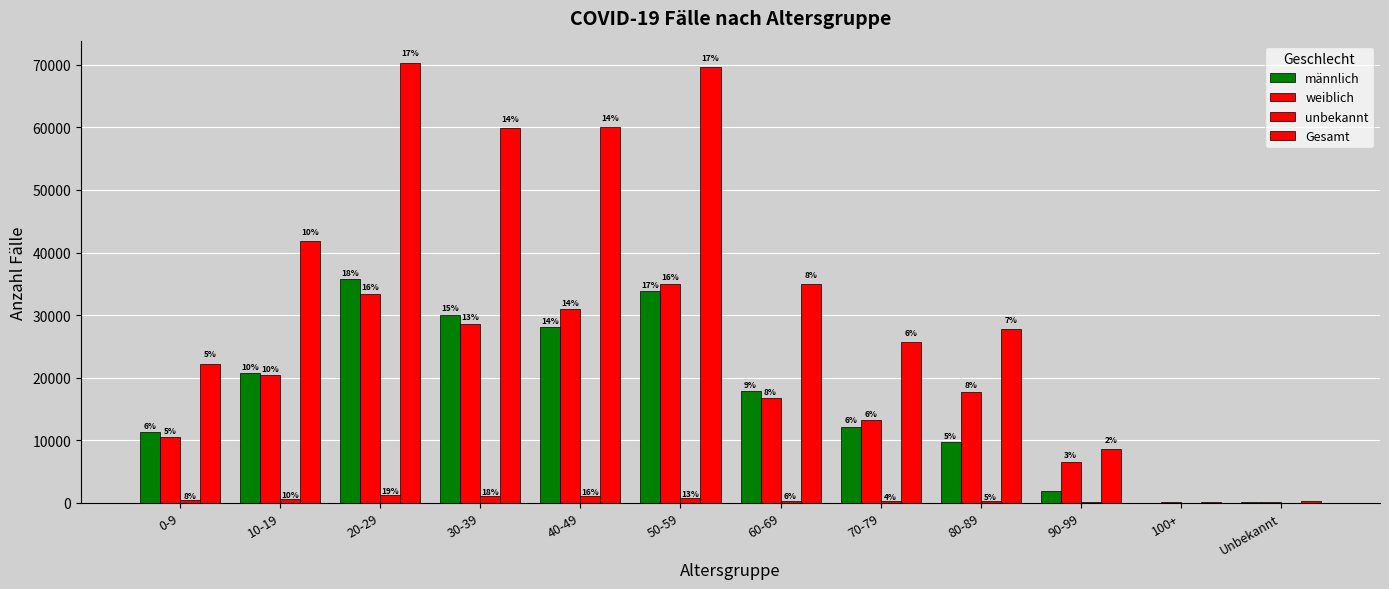

What is the label of the 5th bar from the left?

40-49